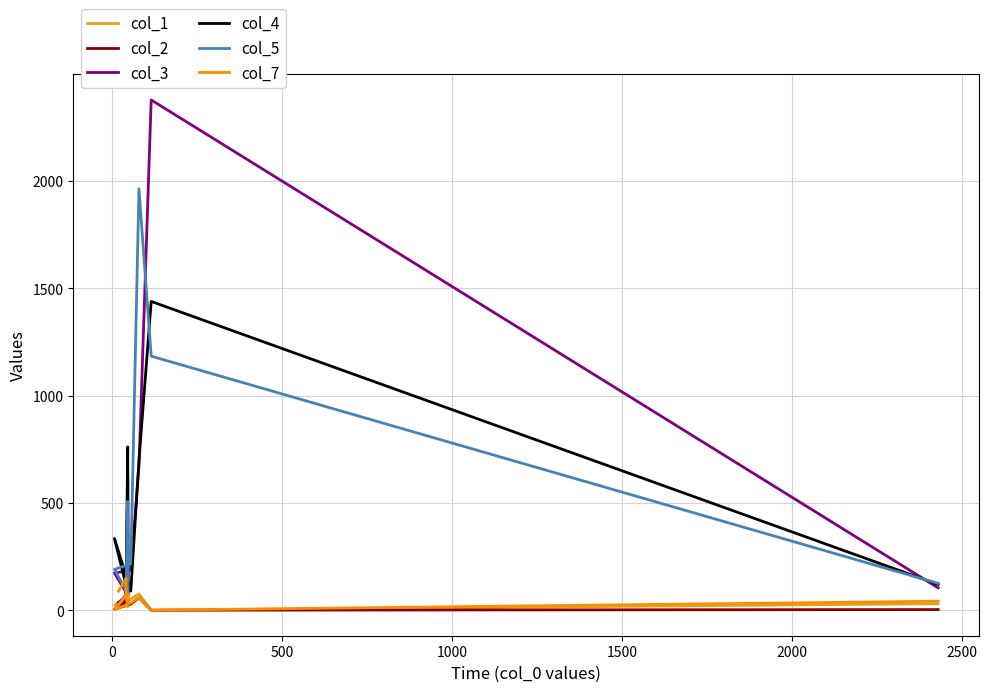

Which series has the widest spread of values?

col_3